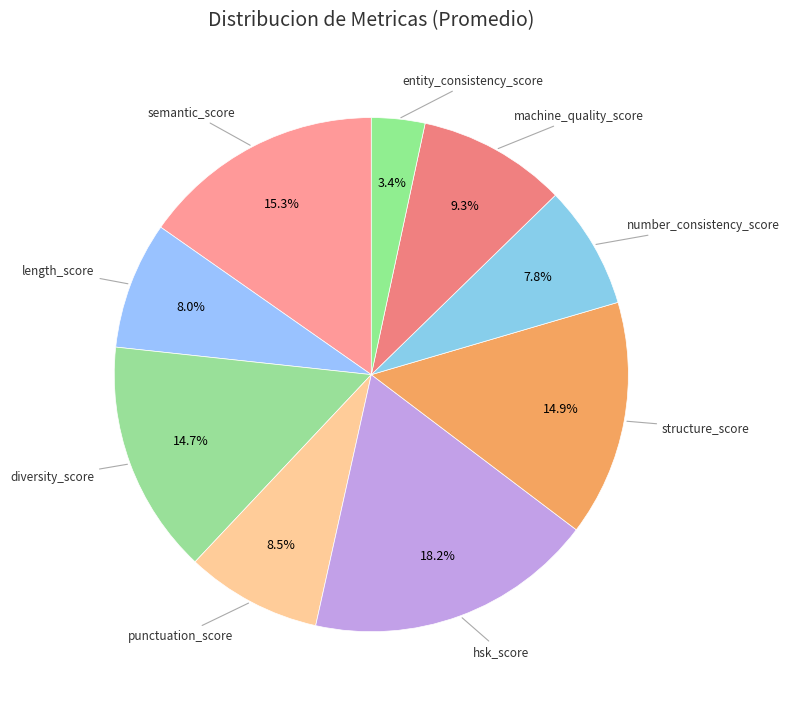

Does any single category account for the majority?

No